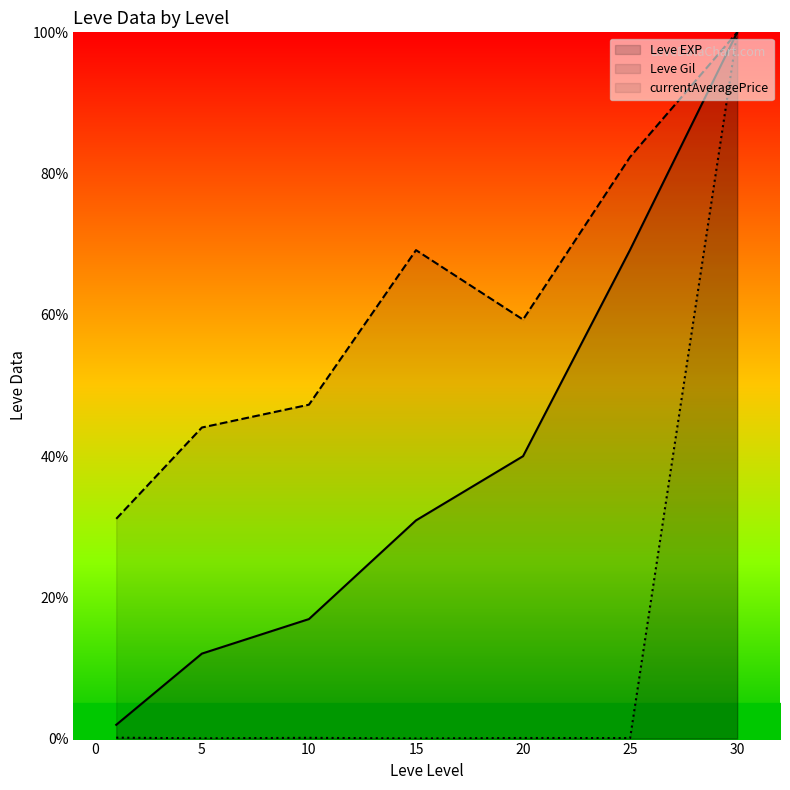

The value of Leve EXP at 15 is 30.9. True or false?

True